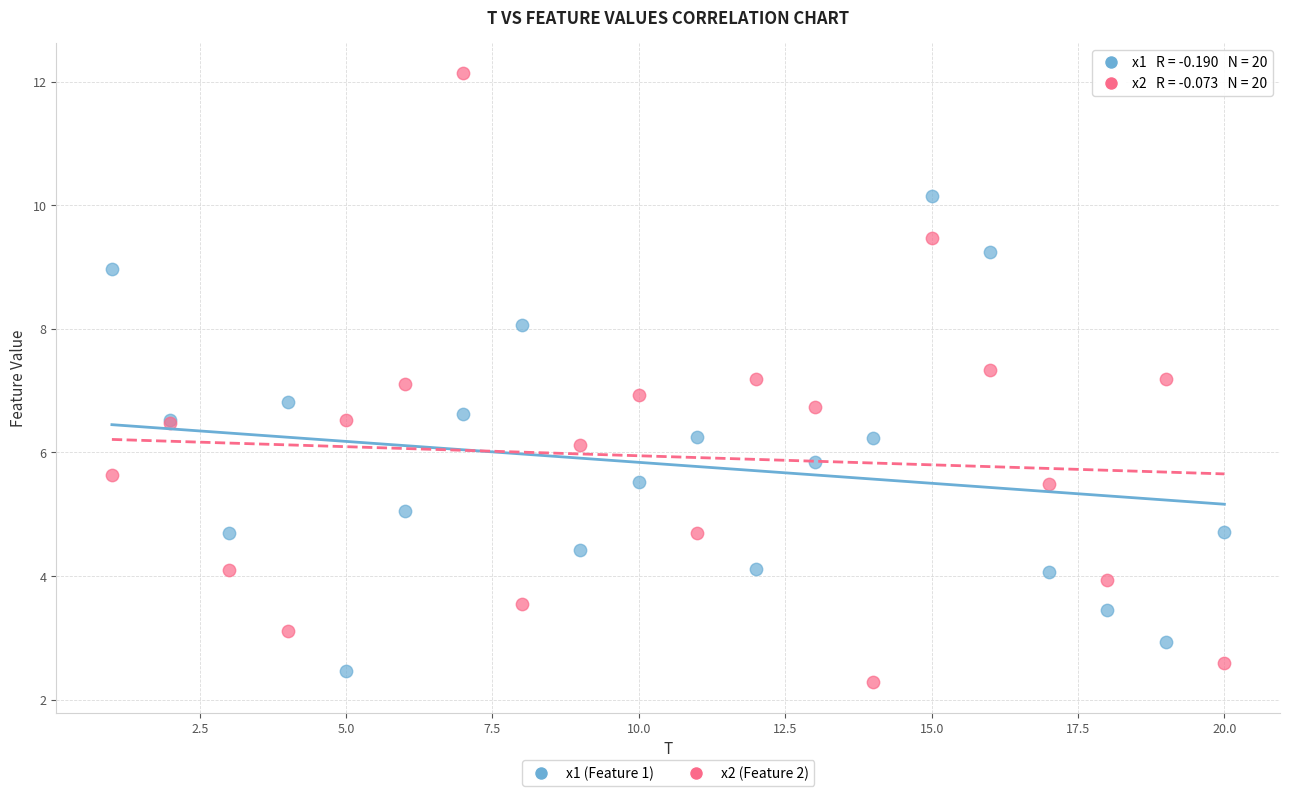

Which series reaches the maximum Y coordinate?

x2 (Feature 2)